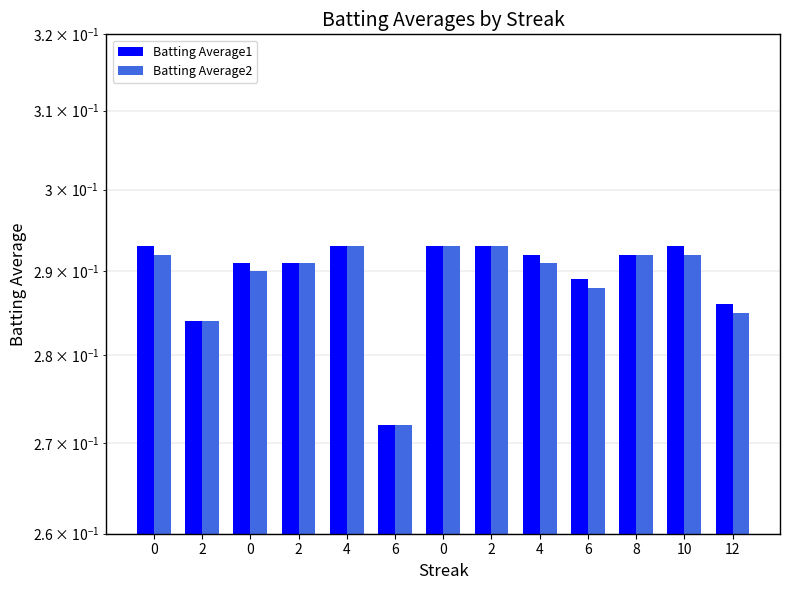

Is it true that Batting Average1 equals 0.3 at 0?

True